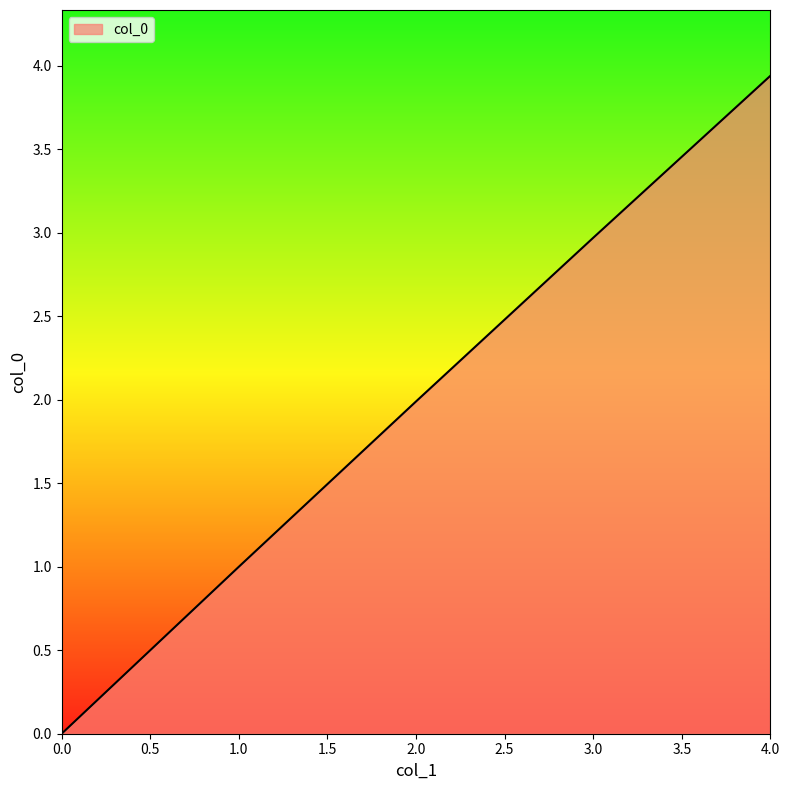

What is the sum of all values?

9.9